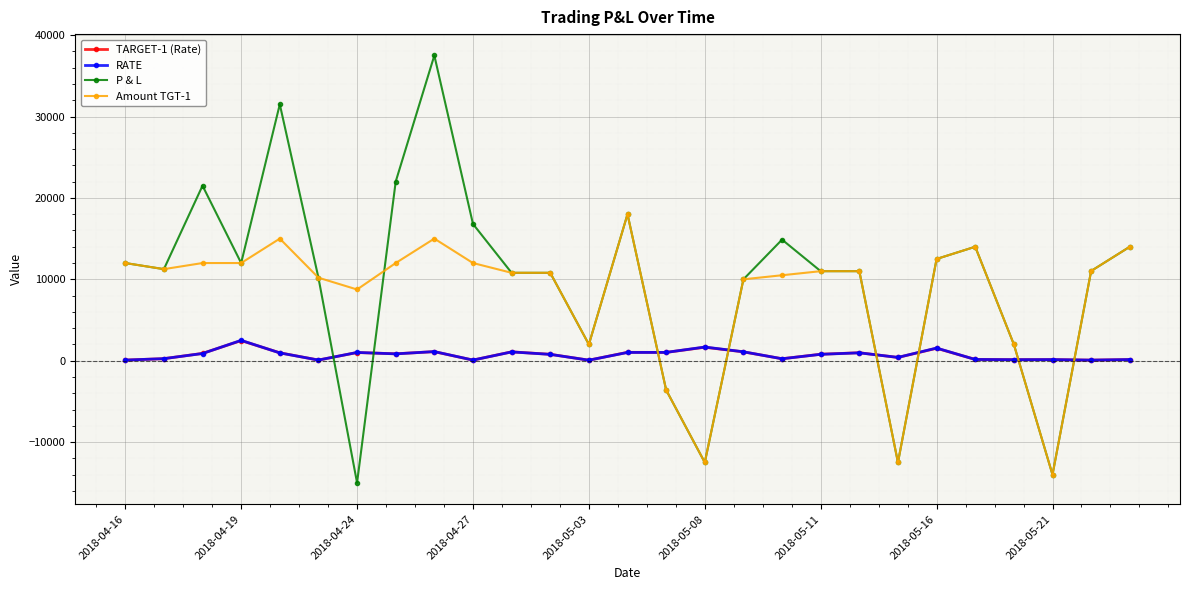

What are all the series names shown in the legend?

TARGET-1 (Rate), RATE, P & L, Amount TGT-1